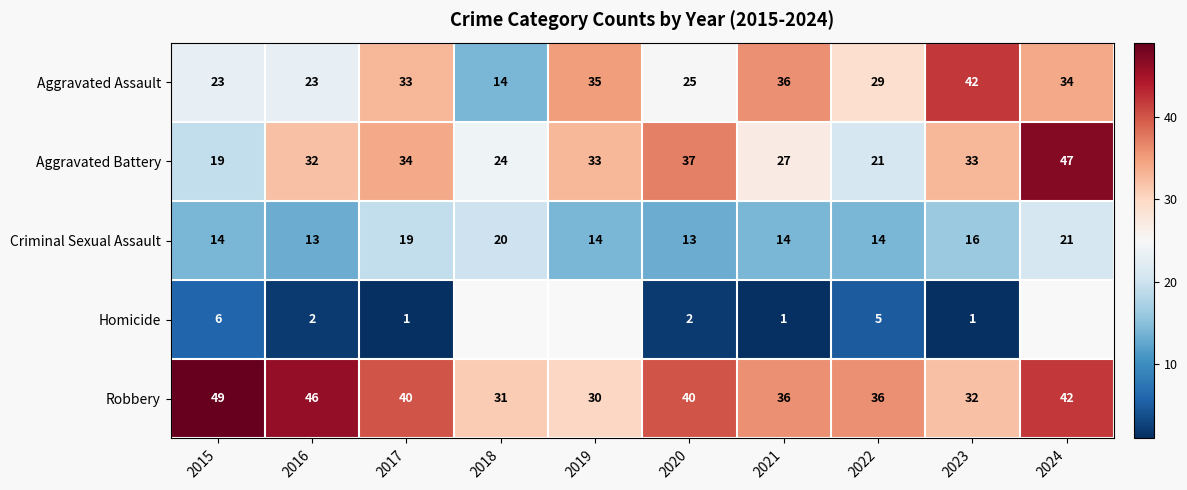

What is the minimum value shown in the chart?

1.0